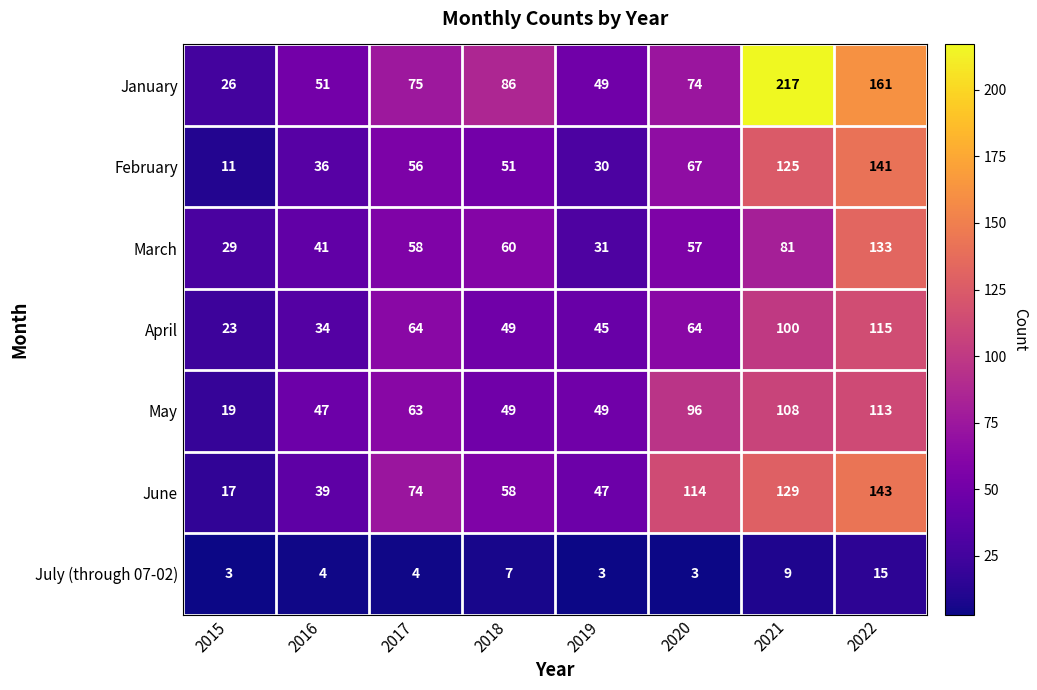

What is the total value across all series at 2018?

360